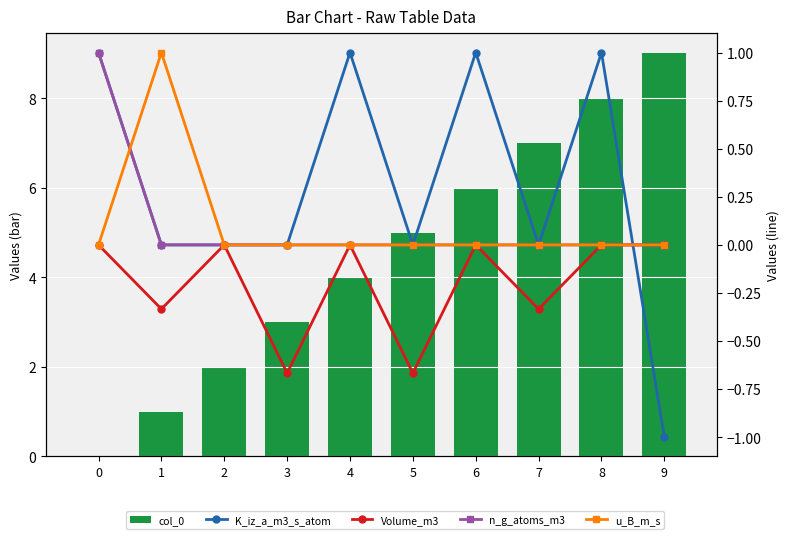

At which category is the sum across all series the highest?

8